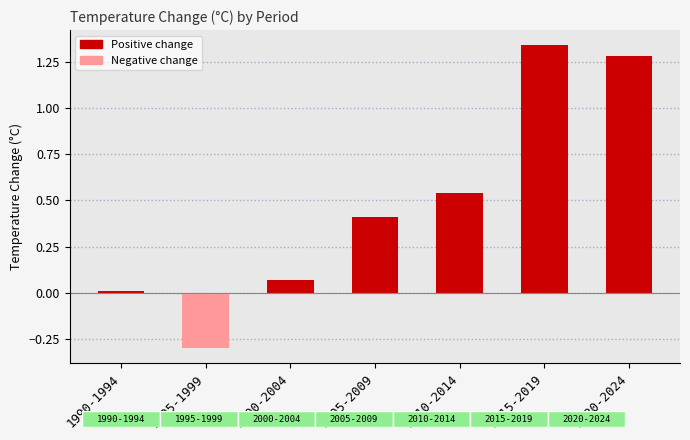

At which label is the value closest to 0?

1990-1994